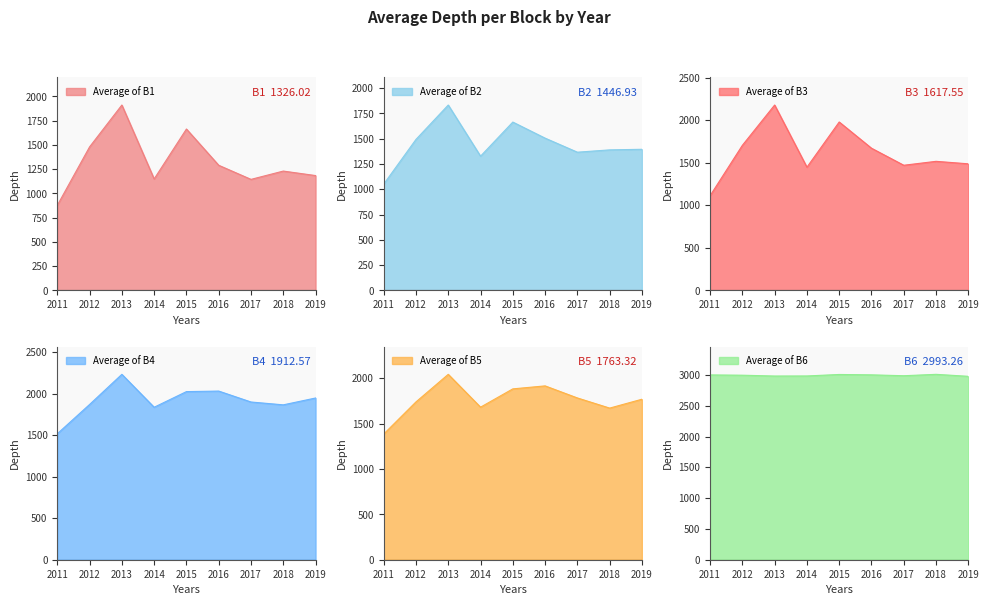

Is the value of Average of B6 at 2018 greater than the value of Average of B5 at 2016?

Yes